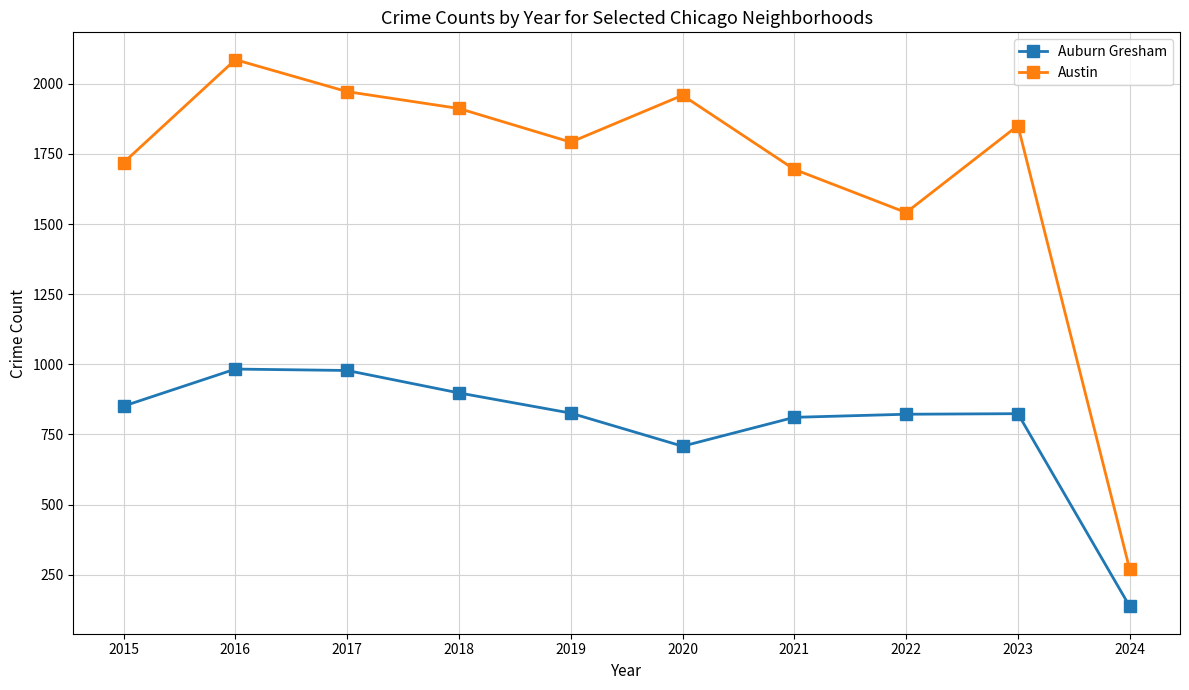

What is the total value across all series at 2019?

2618